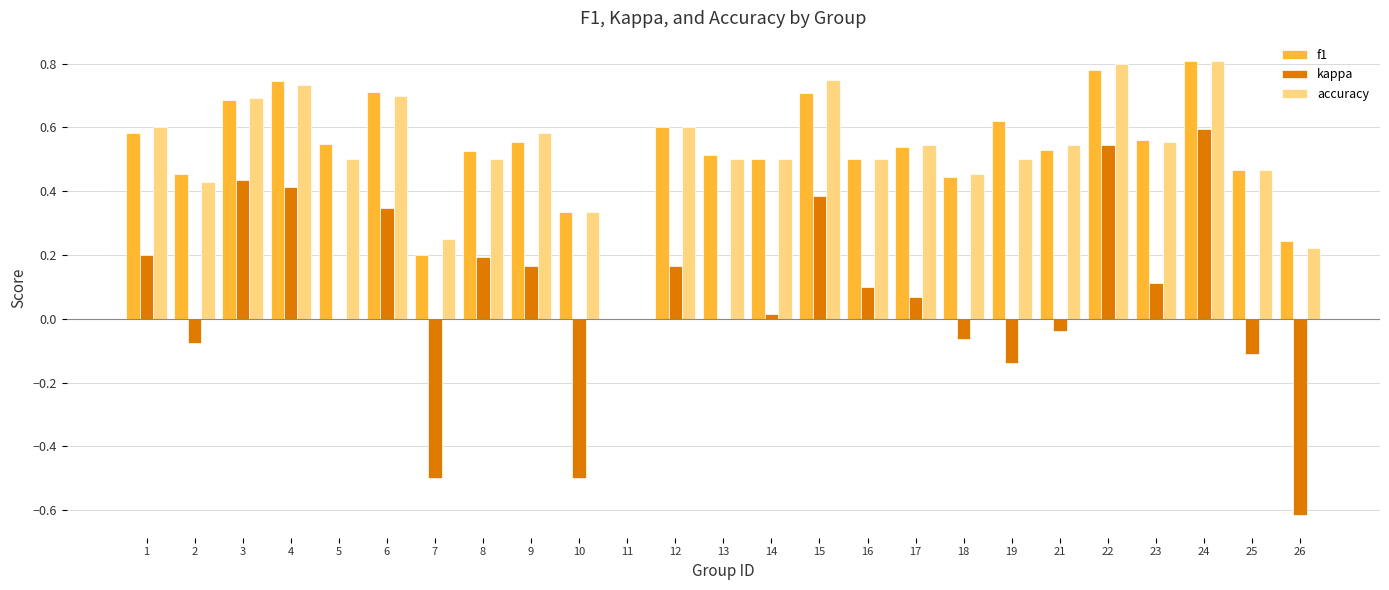

True or false: accuracy has a value of 0.7 at 16.

False